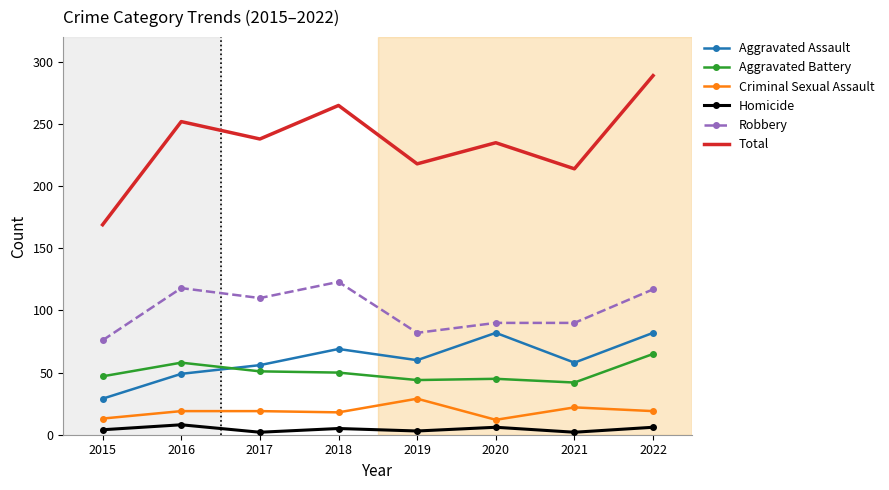

At which label does Aggravated Battery reach its peak?

2022